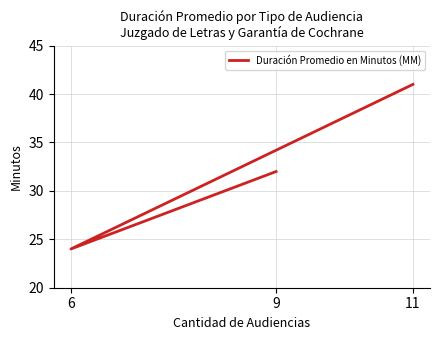

True or false: the data shows 11 at 6.

False